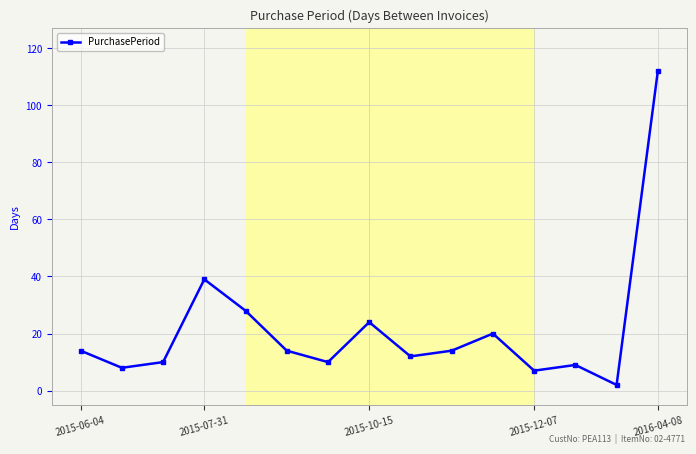

True or false: there are more than 2 points higher than both neighbors.

True